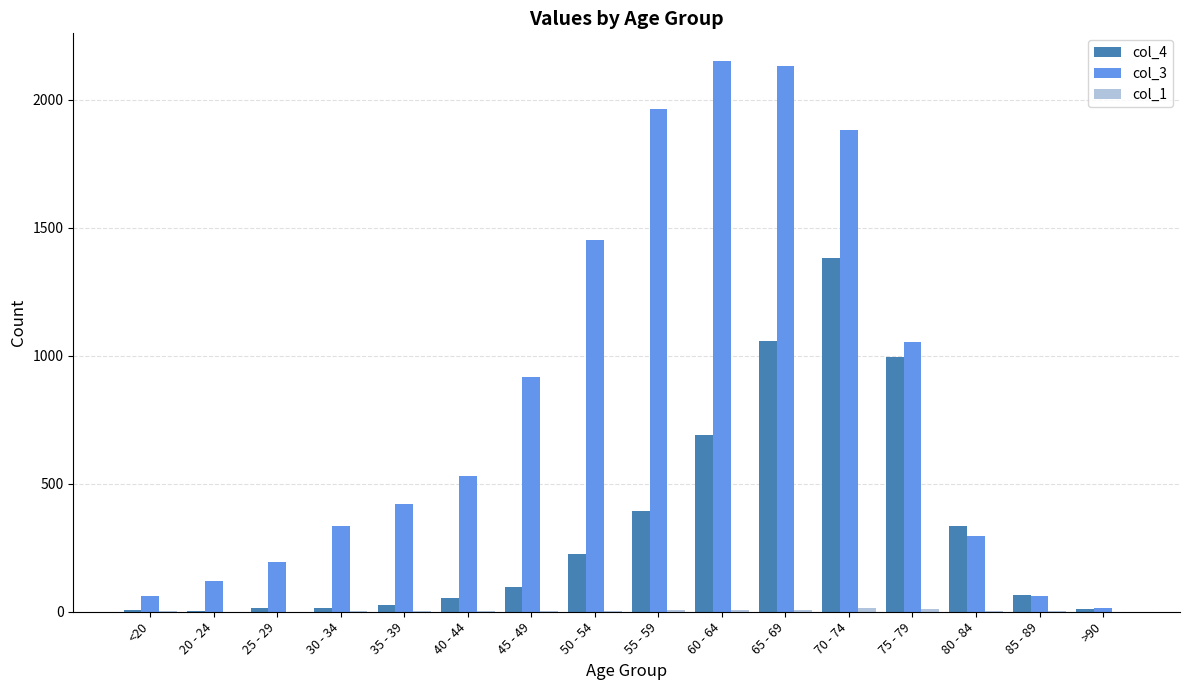

The col_4 series shows 1555 at 75 - 79. True or false?

False